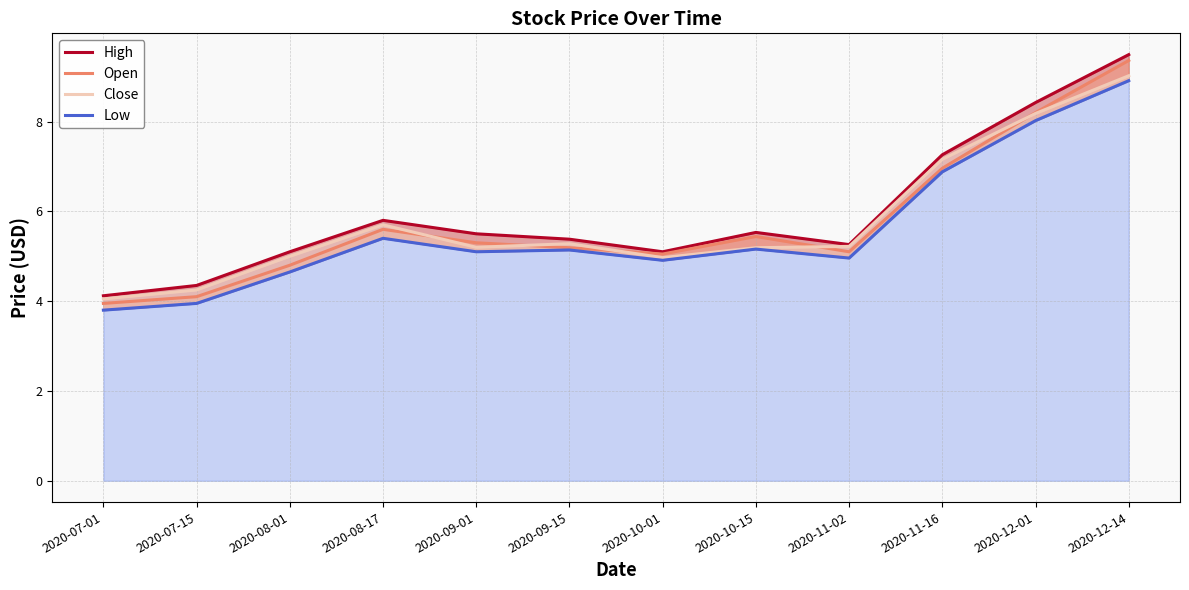

At how many categories does at least one series exceed 6?

3